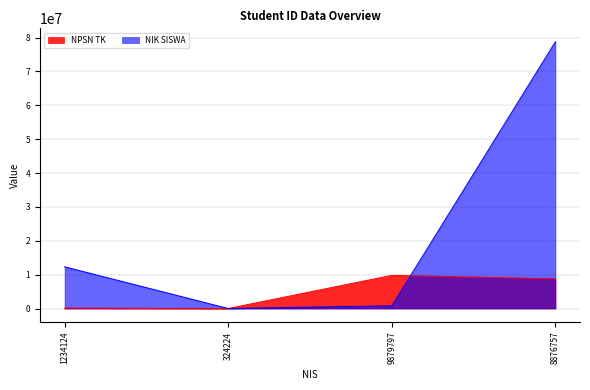

Where does the NPSN TK series first go above 8768768?

9879797